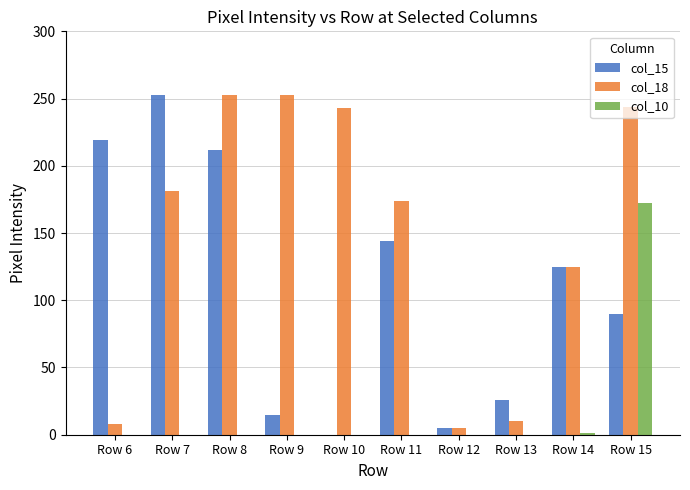

Count the number of data series in this chart.

3